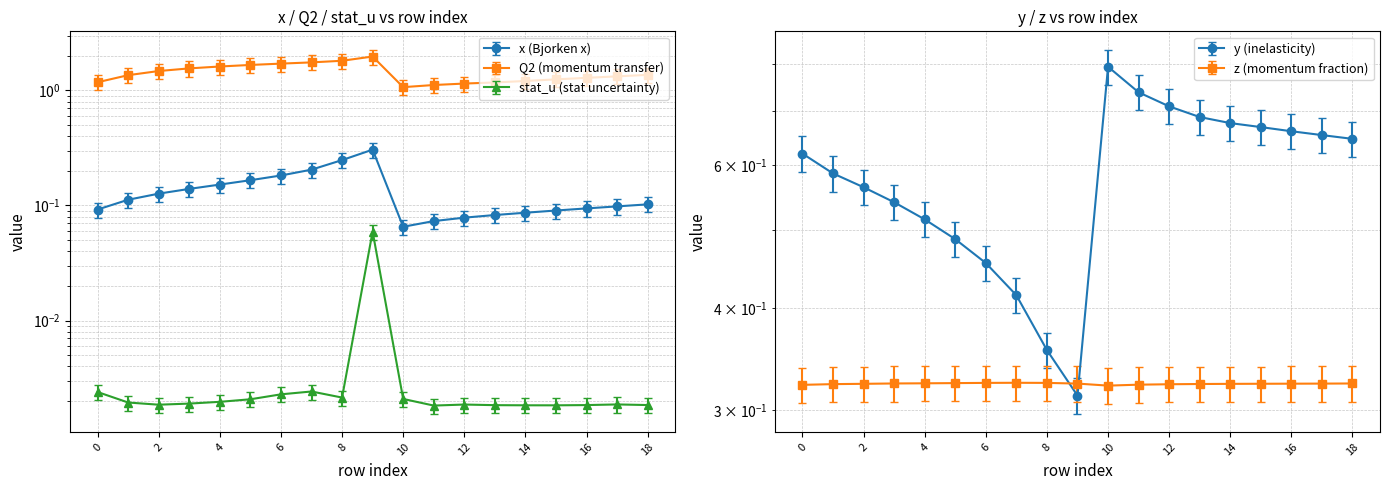

What are all the series names shown in the legend?

x, y, Q2, z, stat_u